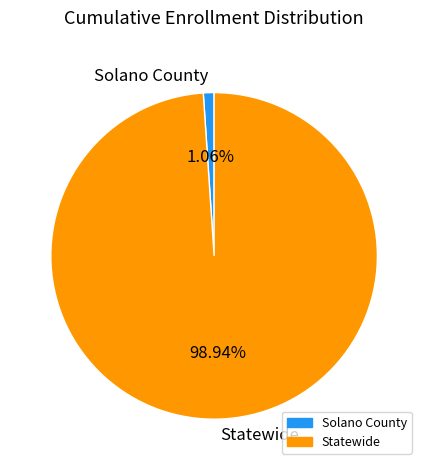

To the nearest percent, what is the difference between the largest and smallest slice percentages?

98%